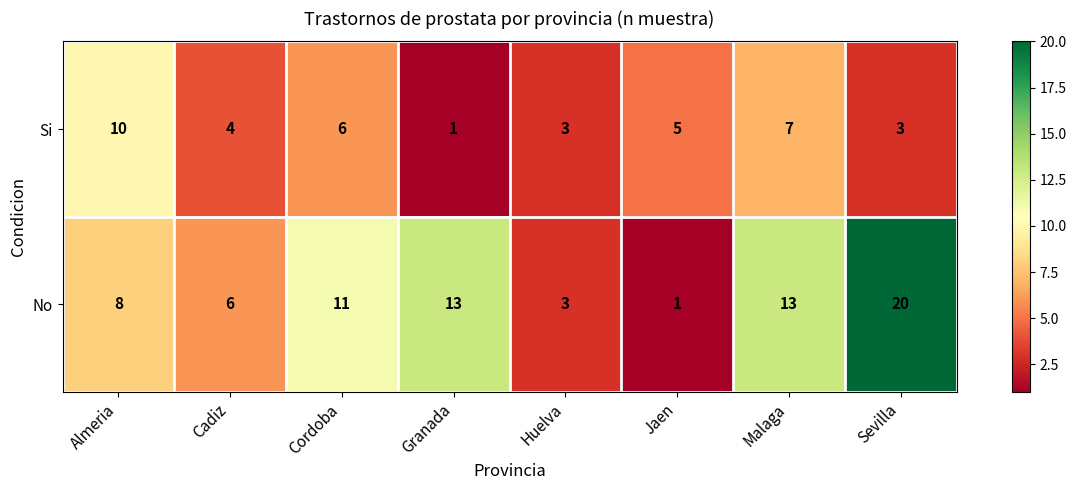

Between Granada and Malaga, which series saw the biggest shift?

Si